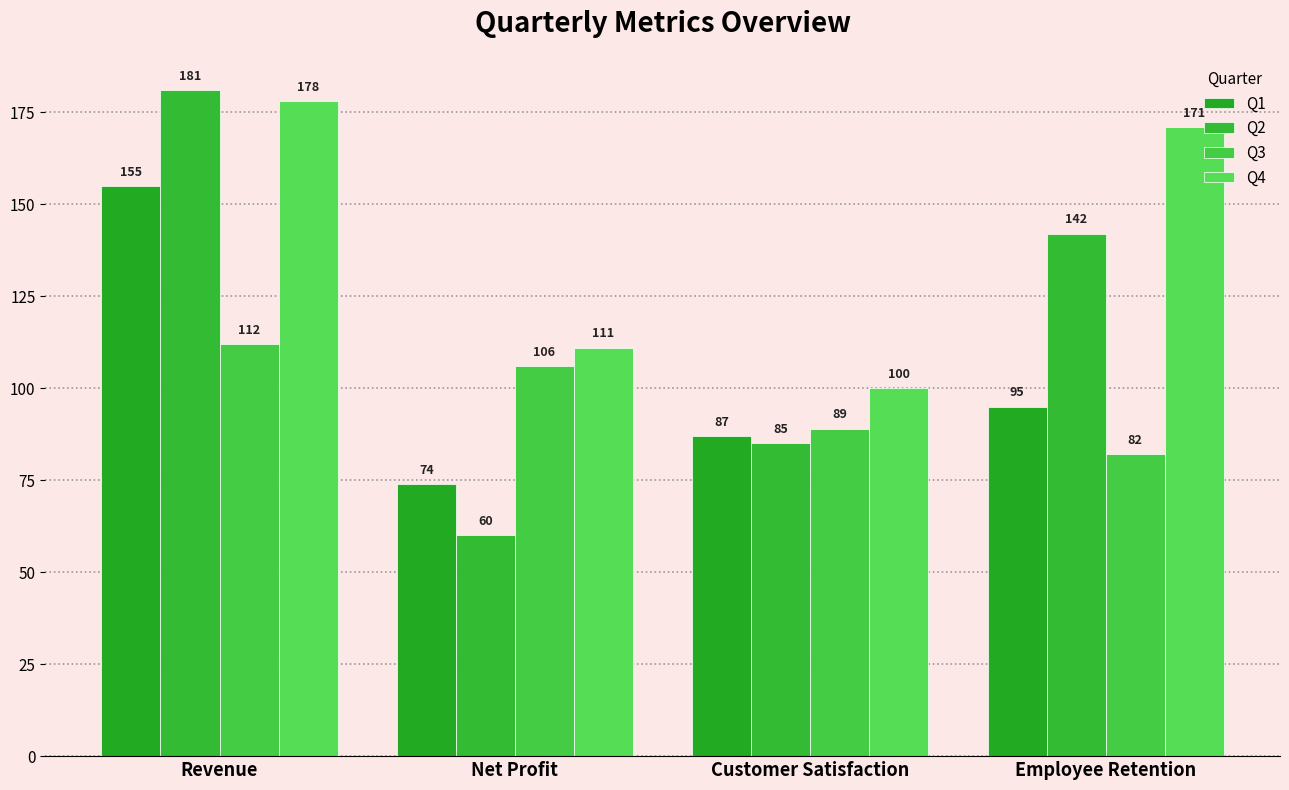

What is the maximum value for Q3?

112